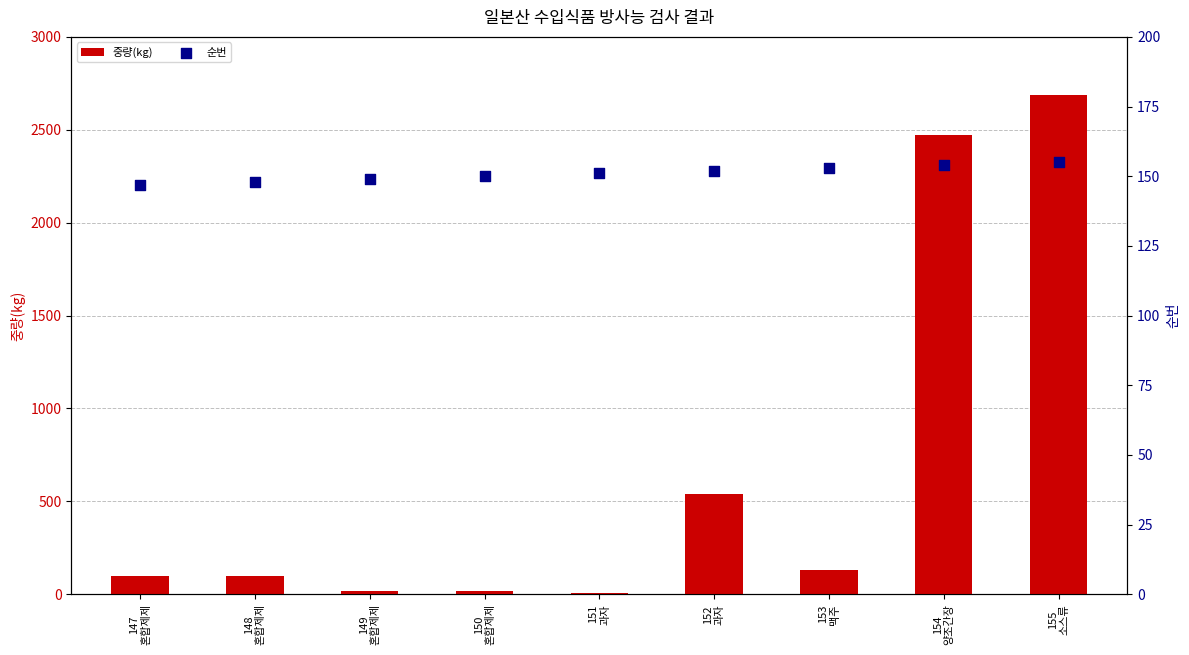

What are all the series names shown in the legend?

중량(kg), 순번